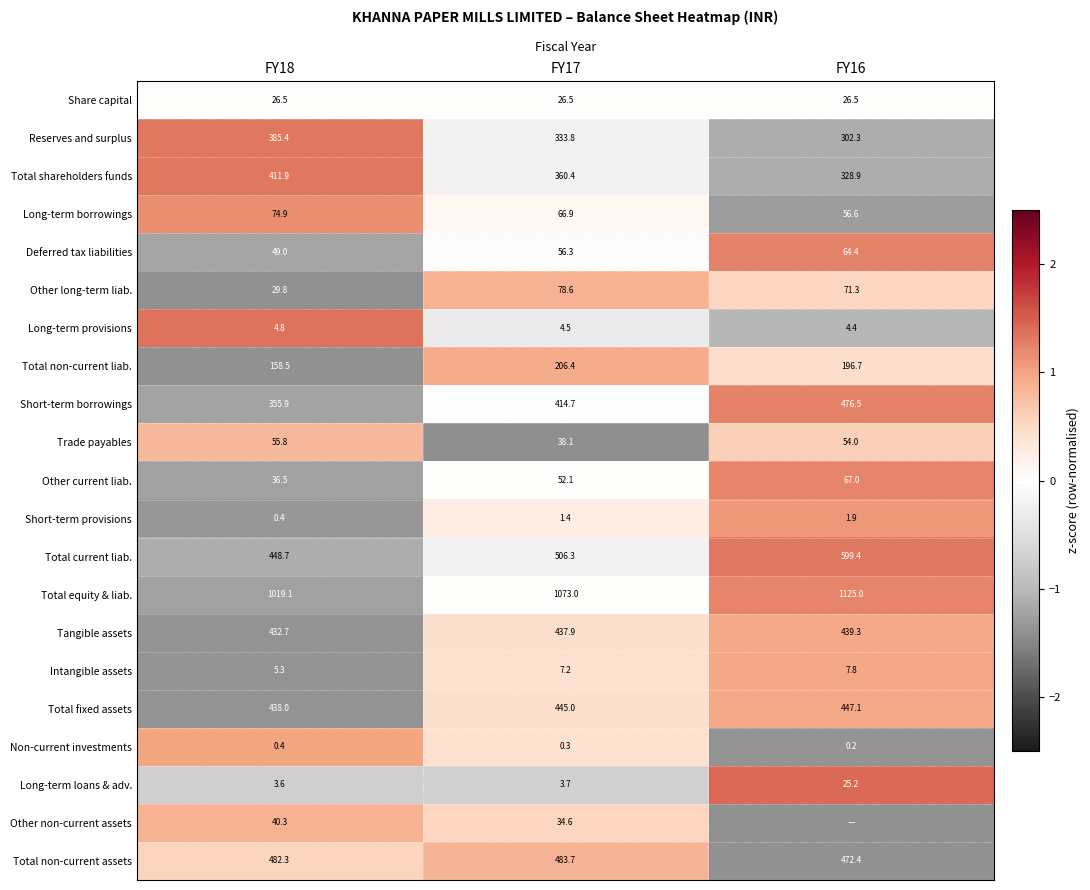

Between FY16 and FY17, which is larger?

FY16